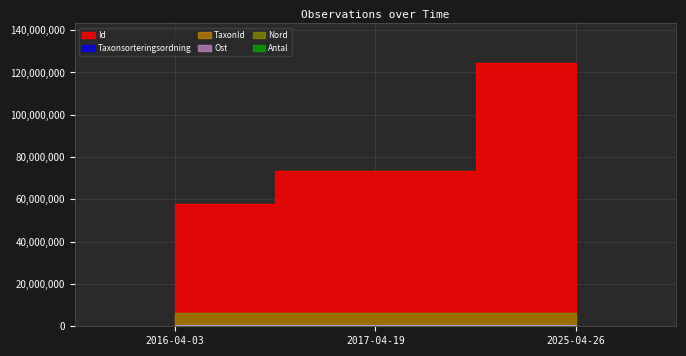

What is the difference between the highest and lowest values at 2016-04-03?

57995426